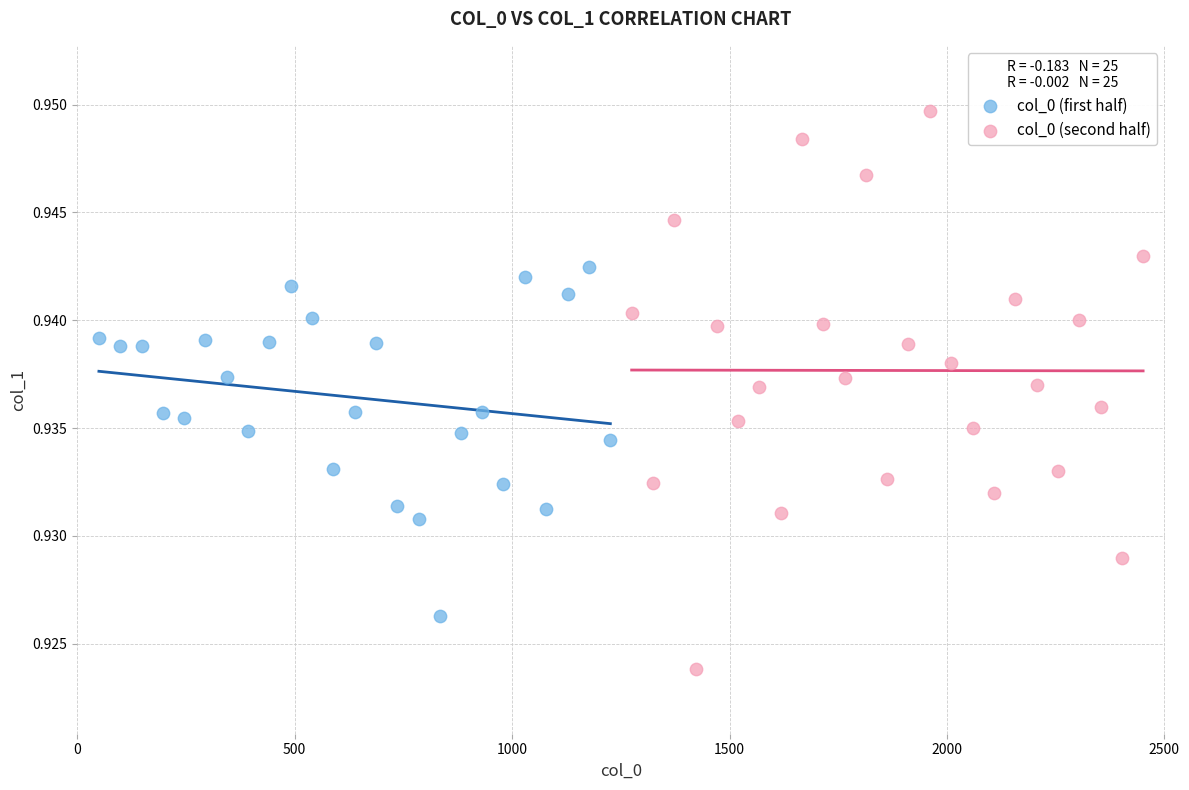

Which series has the largest Y range (max minus min)?

col_0 (second half)